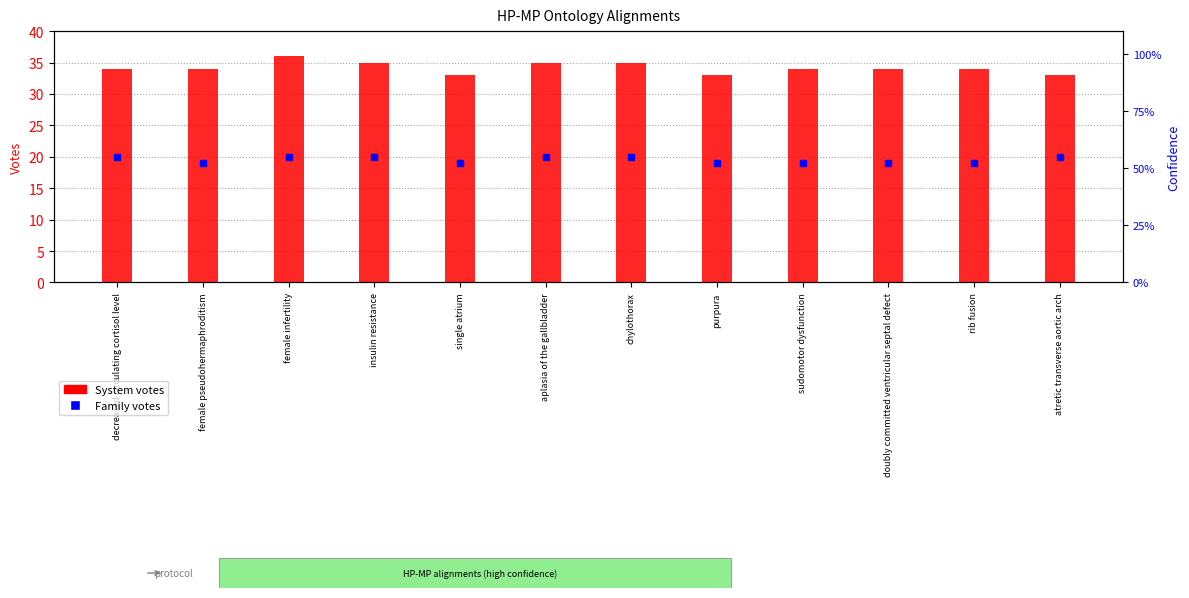

Does the chart contain any negative values?

No